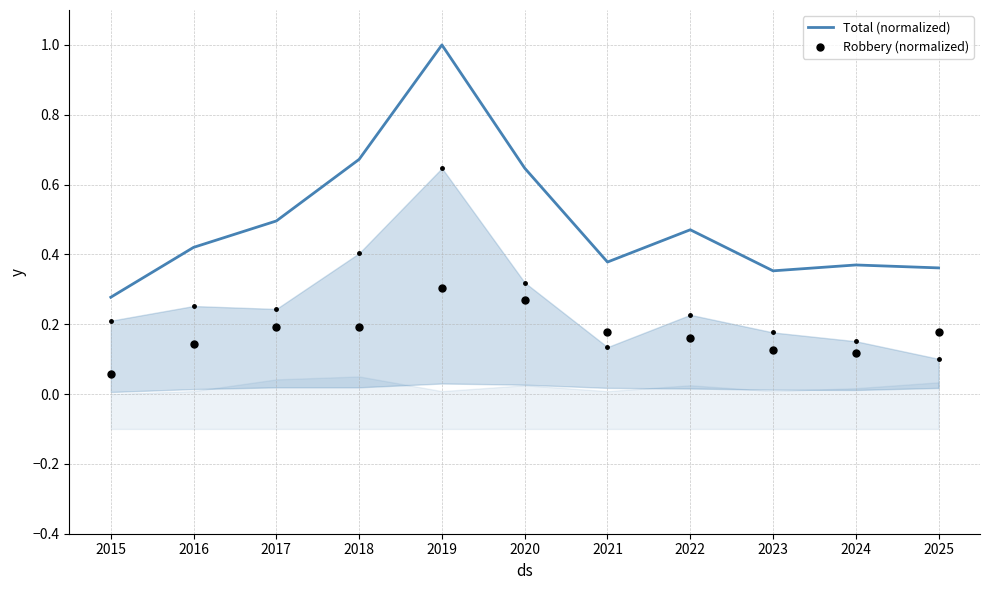

Which series has the largest Y range (max minus min)?

Total (normalized)